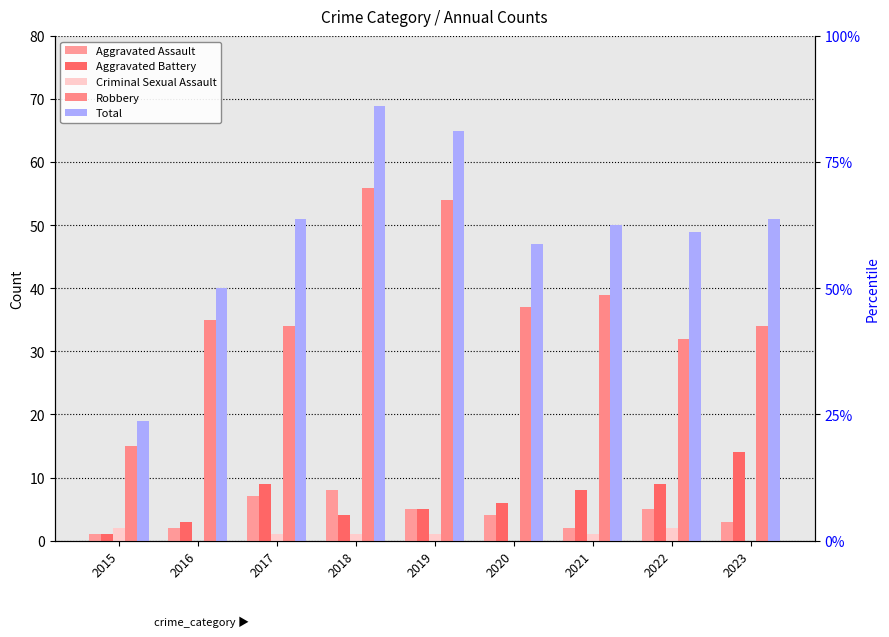

List the series in order of their peak value, highest first.

Total, Robbery, Aggravated Battery, Aggravated Assault, Criminal Sexual Assault